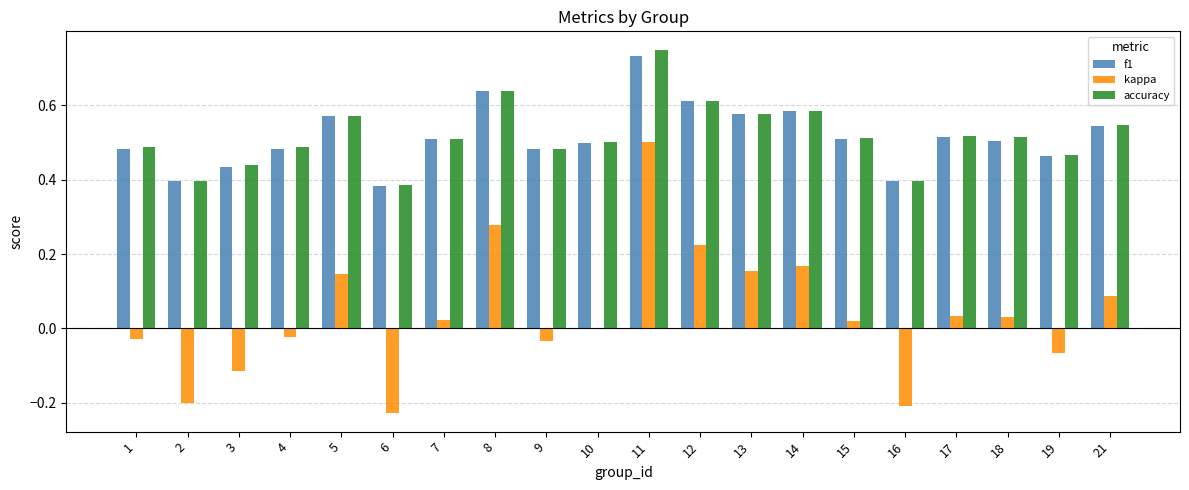

Are the bars horizontal?

No